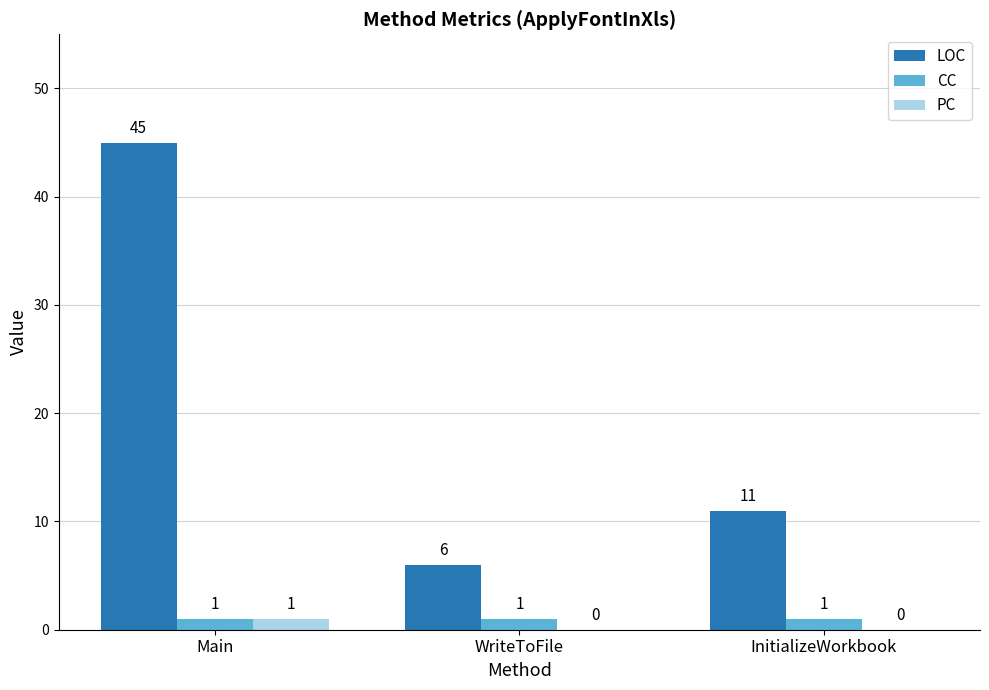

What is the difference between the LOC values at InitializeWorkbook and Main?

34